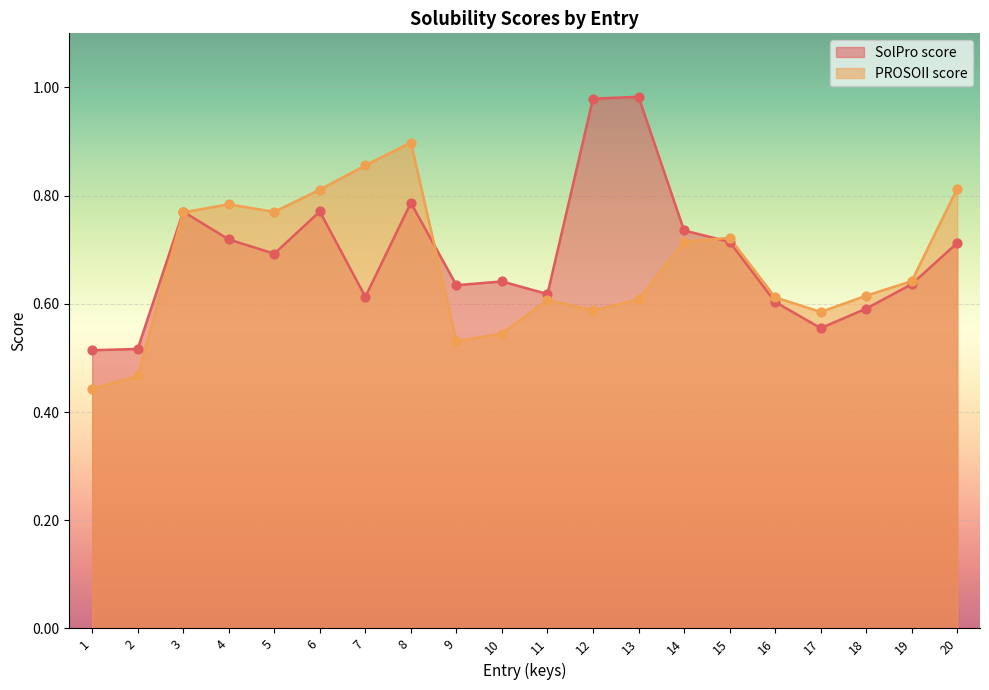

Which series has the largest total across all categories?

SolPro score